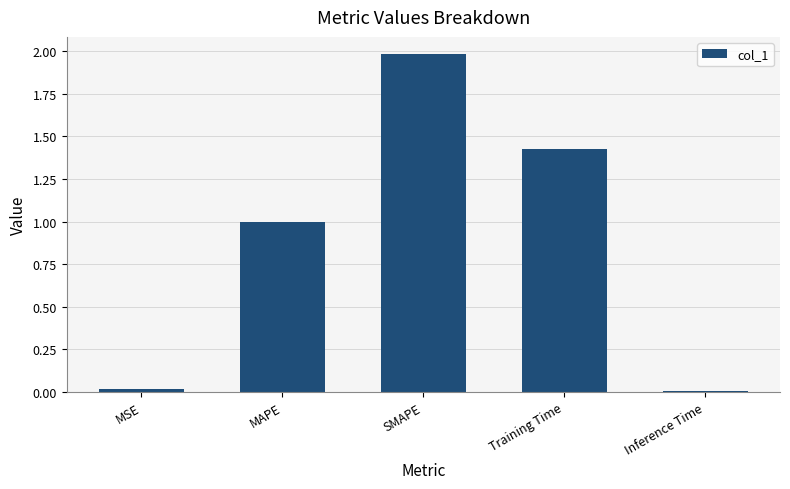

Between SMAPE and Inference Time, which is larger?

SMAPE